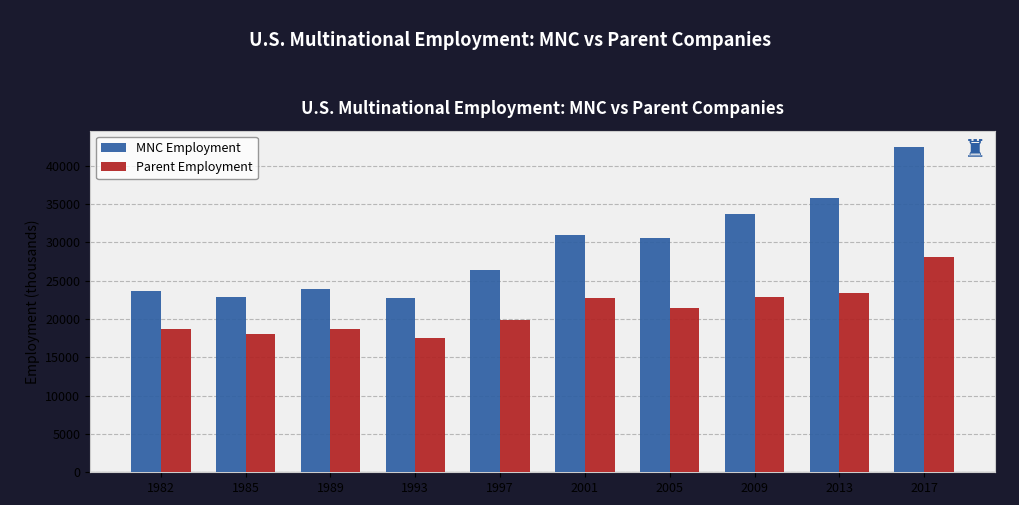

Between 1989 and 2013, which series saw the biggest shift?

MNC Employment